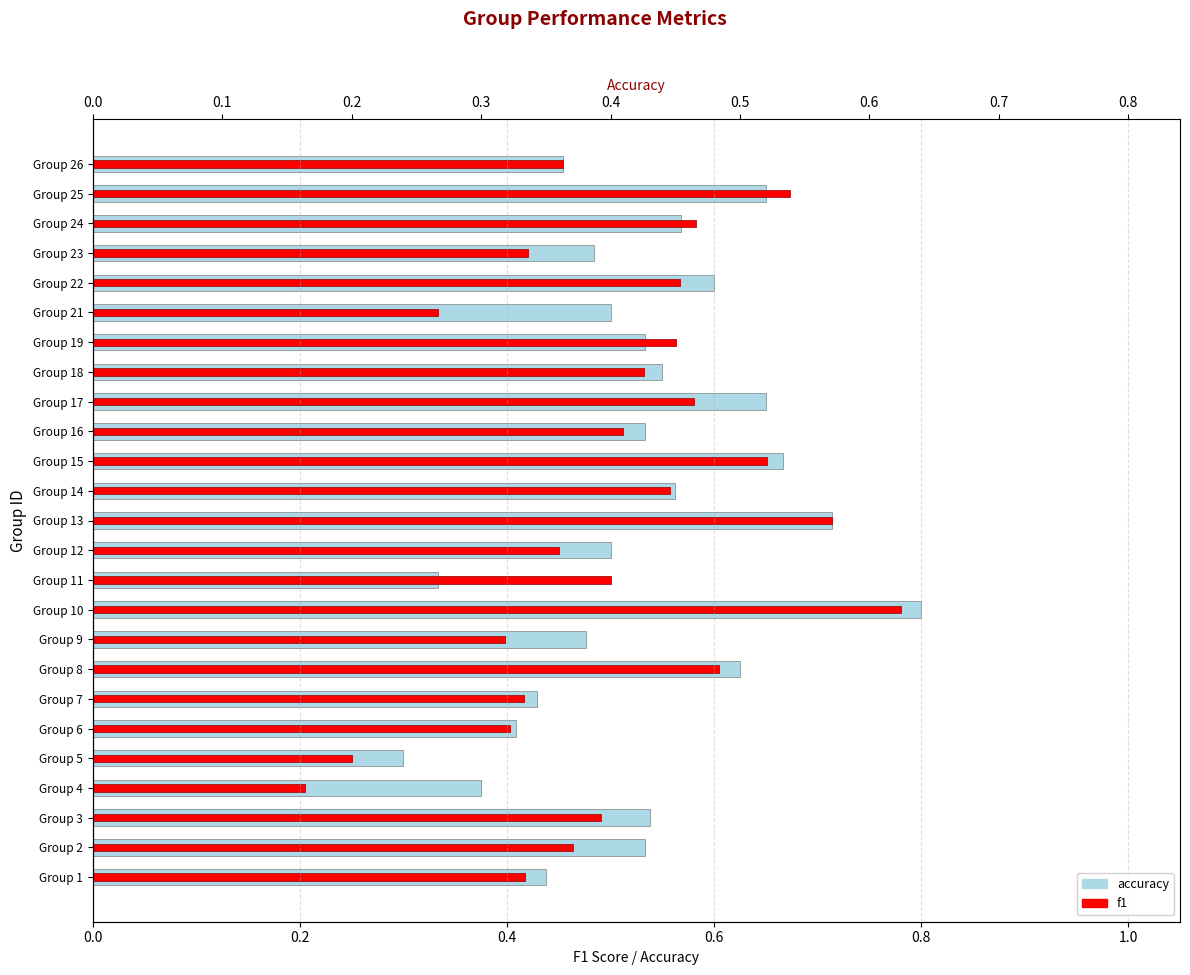

Reading left to right, what are all the values shown in this chart?

accuracy: 0.4	0.5	0.5	0.4	0.3	0.4	0.4	0.6	0.5	0.8	0.3	0.5	0.7	0.6	0.7	0.5	0.7	0.6	0.5	0.5	0.6	0.5	0.6	0.7	0.5
f1: 0.4	0.5	0.5	0.2	0.3	0.4	0.4	0.6	0.4	0.8	0.5	0.5	0.7	0.6	0.7	0.5	0.6	0.5	0.6	0.3	0.6	0.4	0.6	0.7	0.5